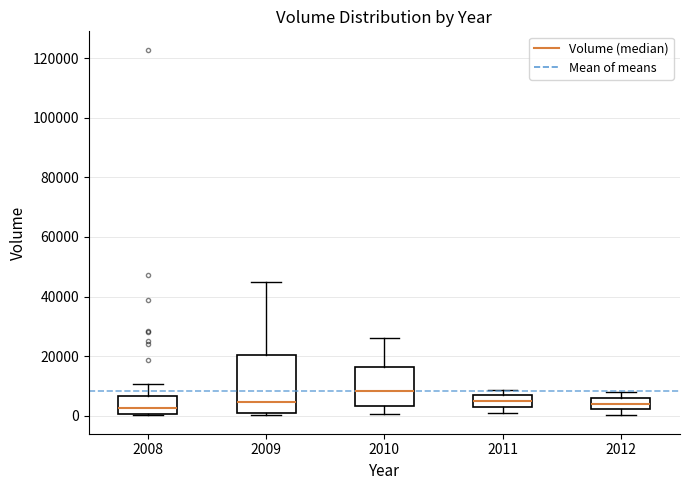

Reading left to right, transcribe this box plot: for each box, give where its median line is, the range the box spans, and where its two whiskers end, as read against the y-axis. The values are not printed on the chart, so give them approximately, as read against the axis.

2008: median 2000, box 0 to 6000, whiskers 0 to 10000
2009: median 4000, box 2000 to 20000, whiskers 0 to 46000
2010: median 8000, box 4000 to 16000, whiskers 0 to 26000
2011: median 4000, box 2000 to 6000, whiskers 2000 (just below the box's lower edge) to 8000
2012: median 4000, box 2000 to 6000, whiskers 0 to 8000